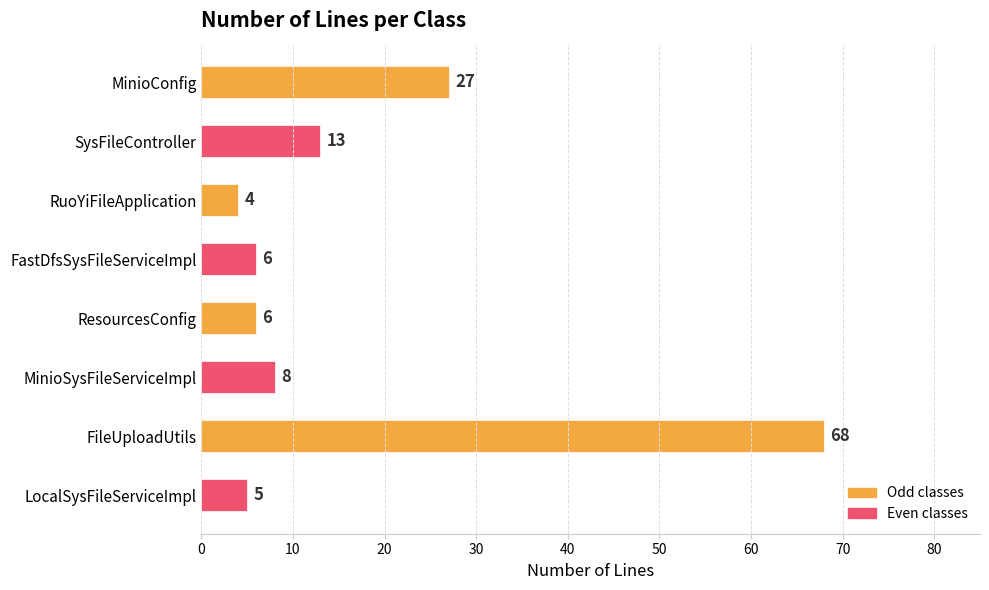

What is the approximate value at ResourcesConfig, to the nearest 5?

5